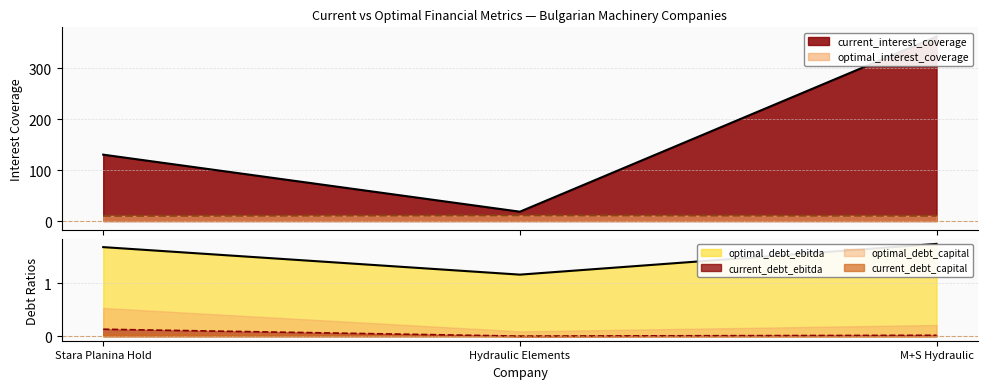

What is the sum of all optimal_debt_ebitda values?

4.6